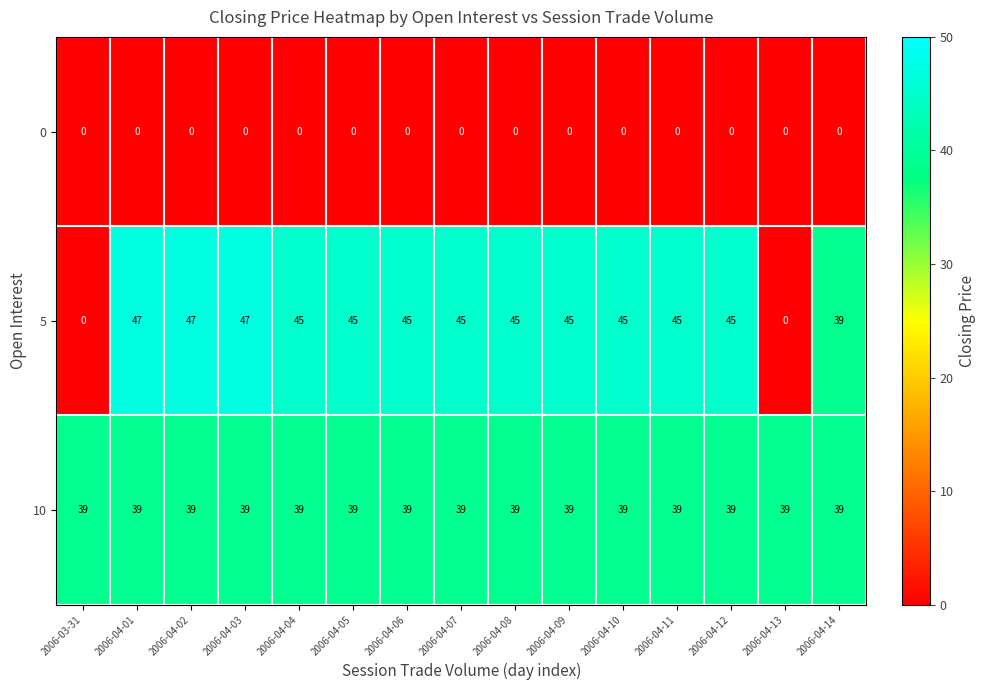

What is the difference between the highest and lowest values at 2006-04-07?

45